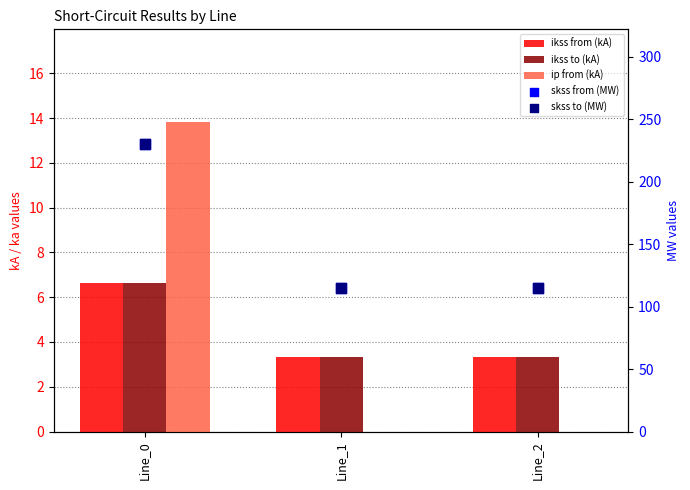

What are all the series names shown in the legend?

pf_ikss_from_ka, pf_ikss_to_ka, pf_ip_from_ka, pf_skss_from_mw, pf_skss_to_mw